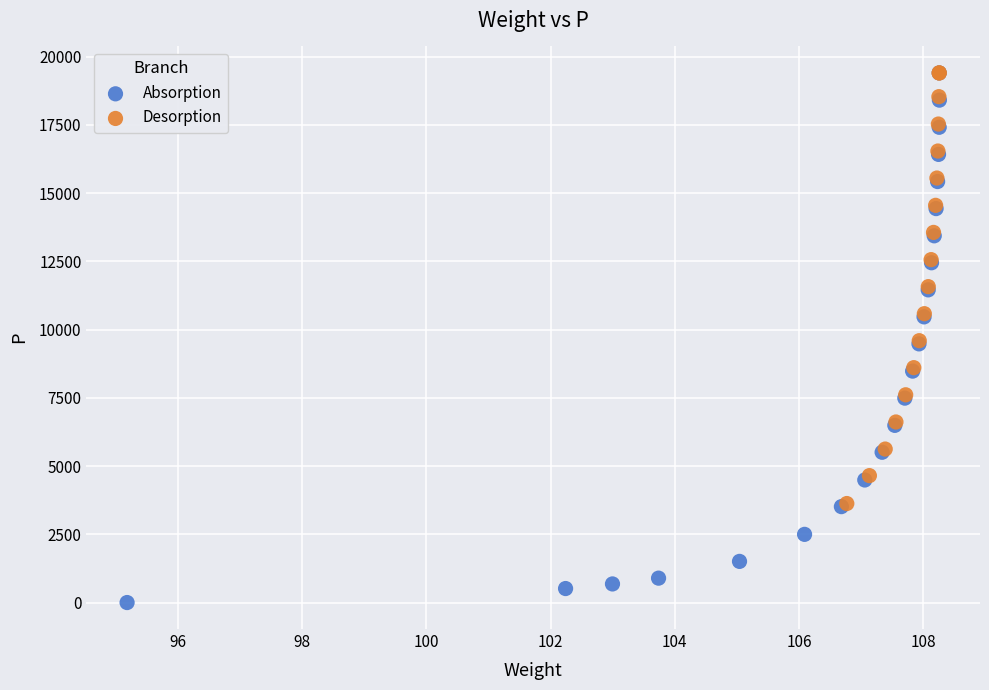

Which series reaches the minimum Y coordinate?

Absorption